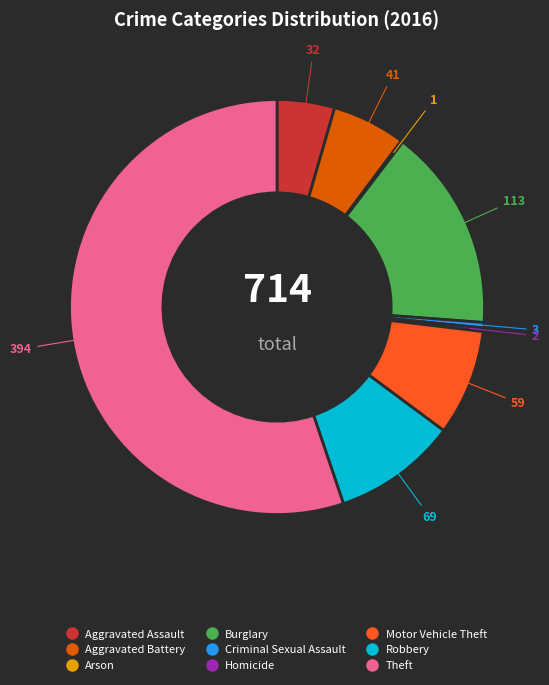

Which has a higher value, Motor Vehicle Theft or Homicide?

Motor Vehicle Theft